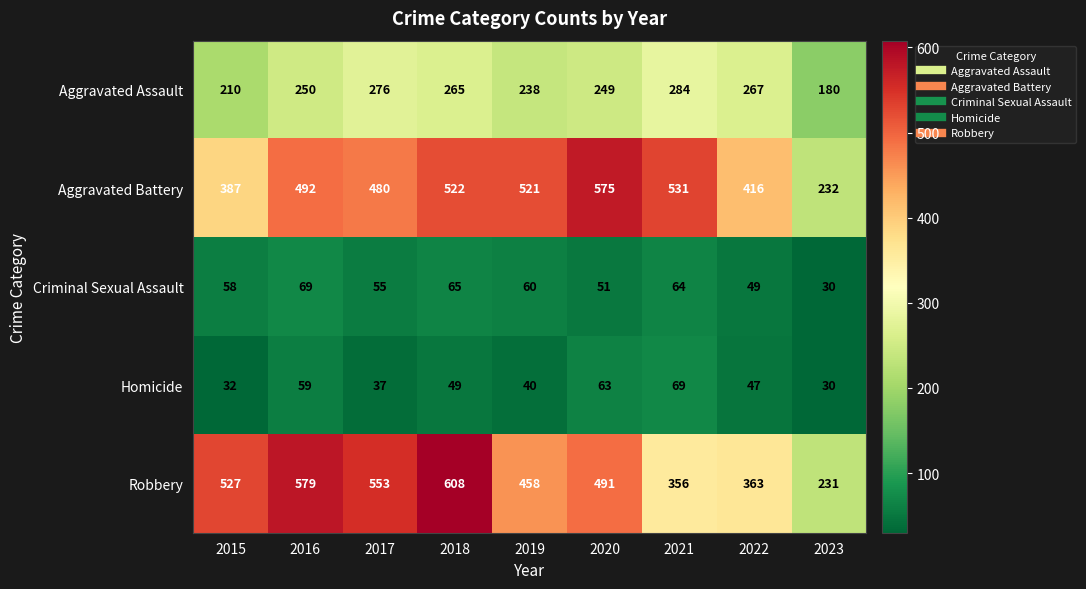

Which series changed the most between 2015 and 2022?

Robbery